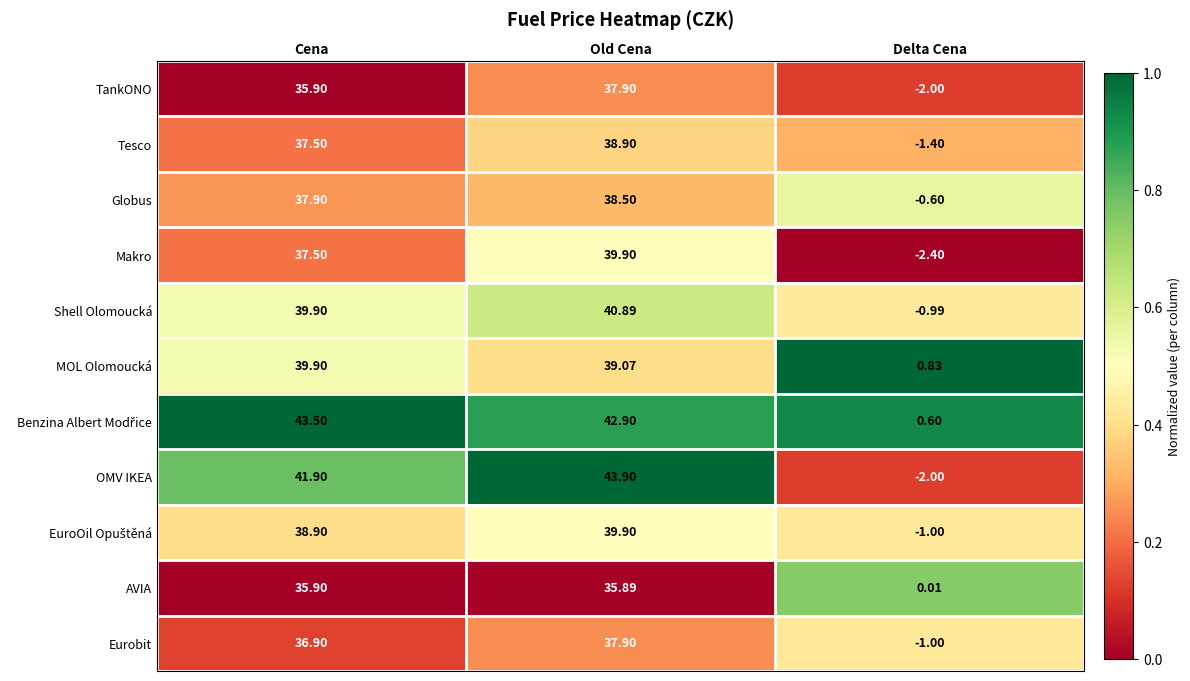

Rank the categories by TankONO value from highest to lowest.

Old Cena, Cena, Delta Cena